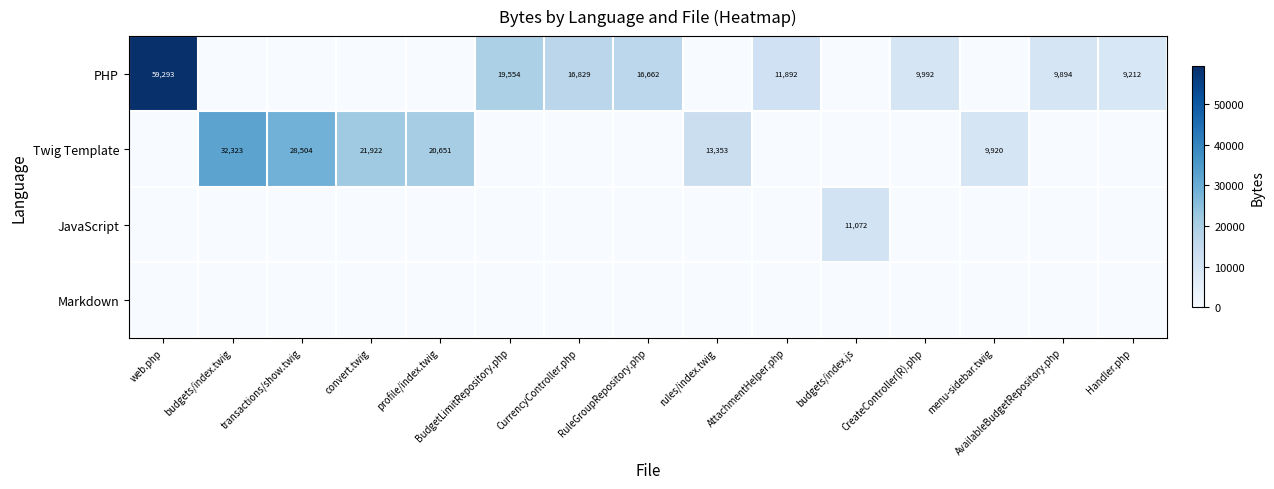

The value of PHP at BudgetLimitRepository.php is 19554. True or false?

True